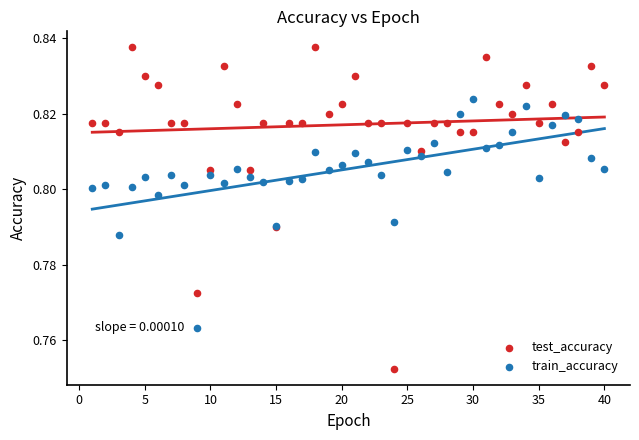

What is the X range (max minus min) for the scatter plot?

39.0